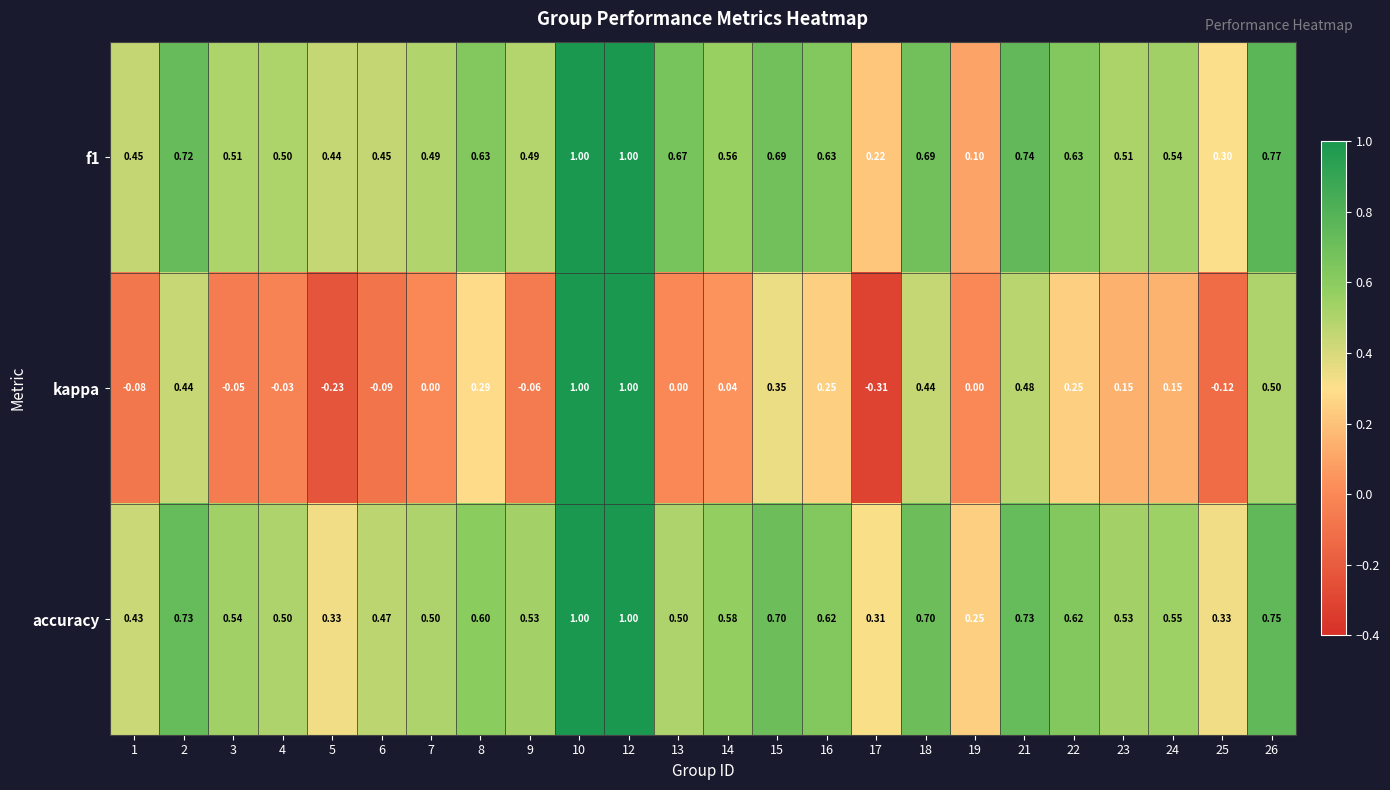

Which series has the widest spread of values?

kappa